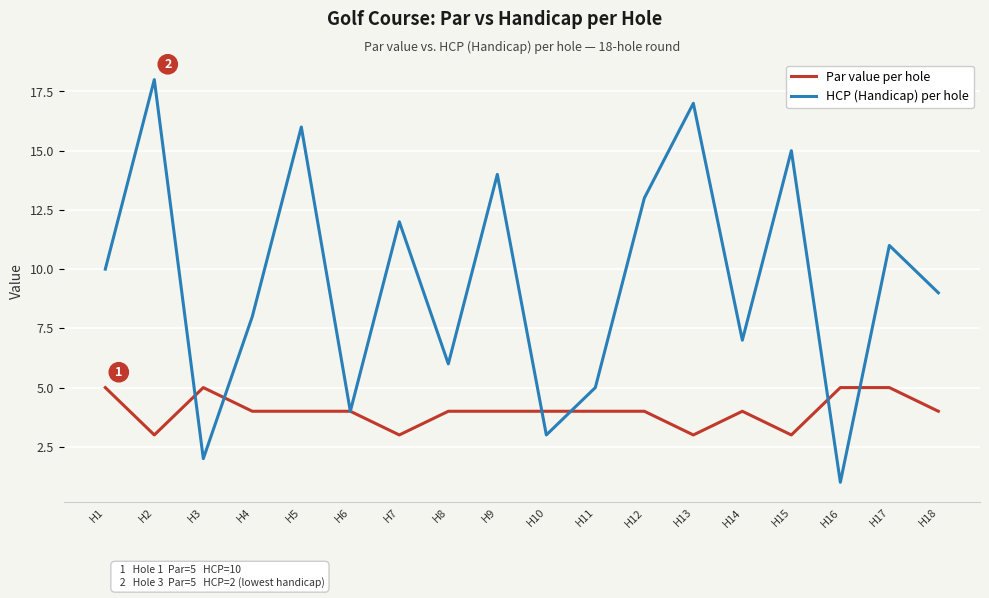

Between which two adjacent categories do HCP (Handicap) per hole and Par value per hole first intersect?

H2 and H3